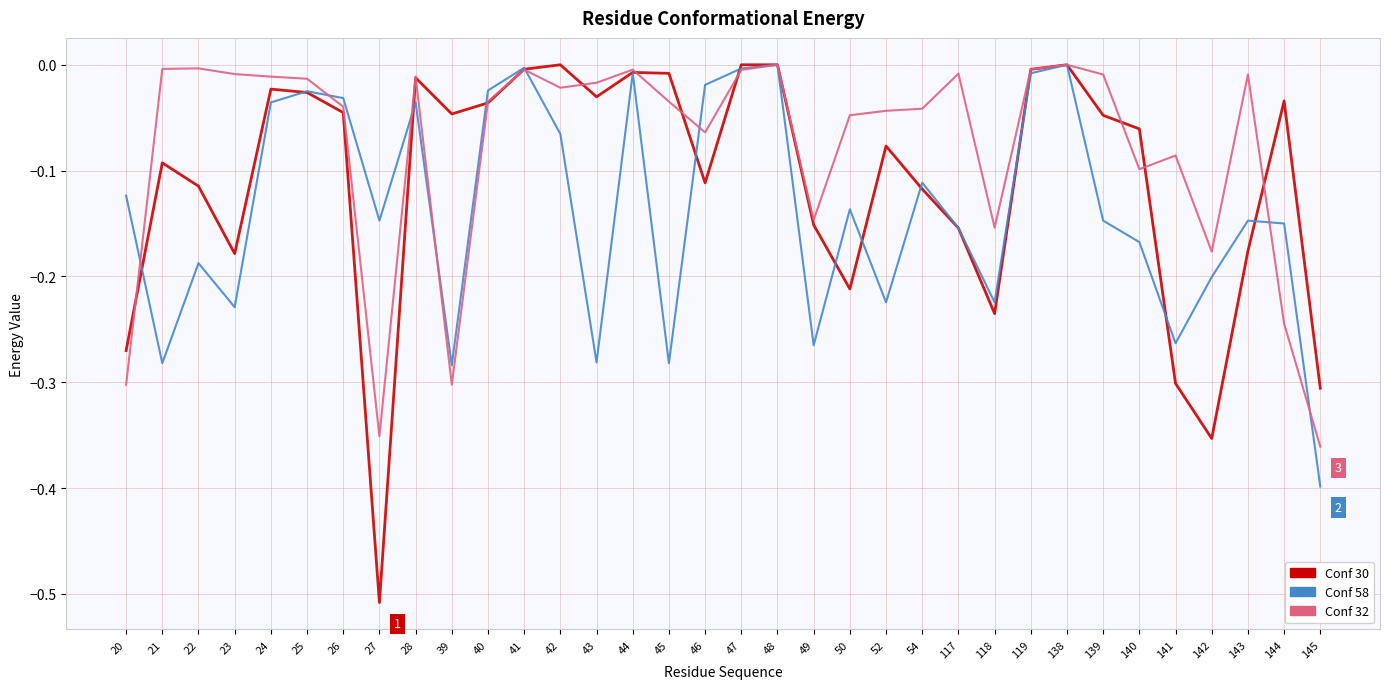

In Conf 32, how many points are higher than both neighbors (excluding endpoints)?

9